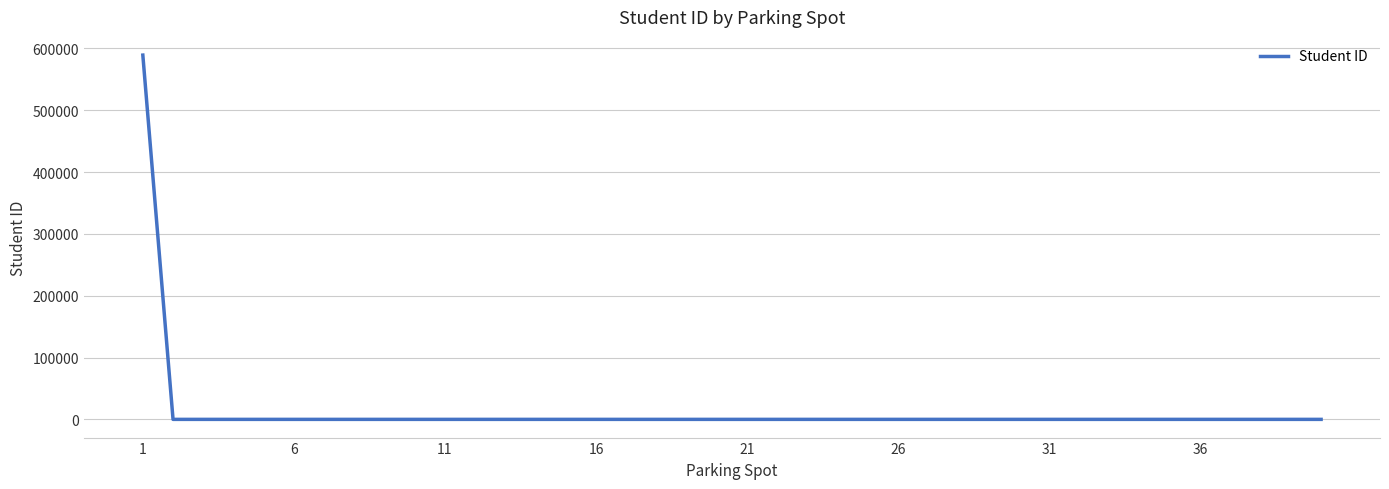

What is the greatest value displayed?

589090